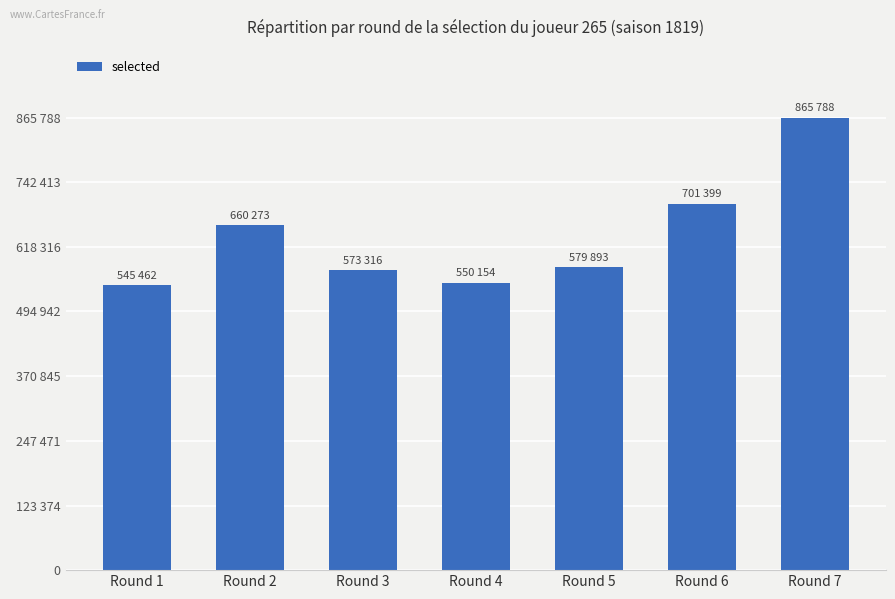

Count the number of values greater than 579893.

3